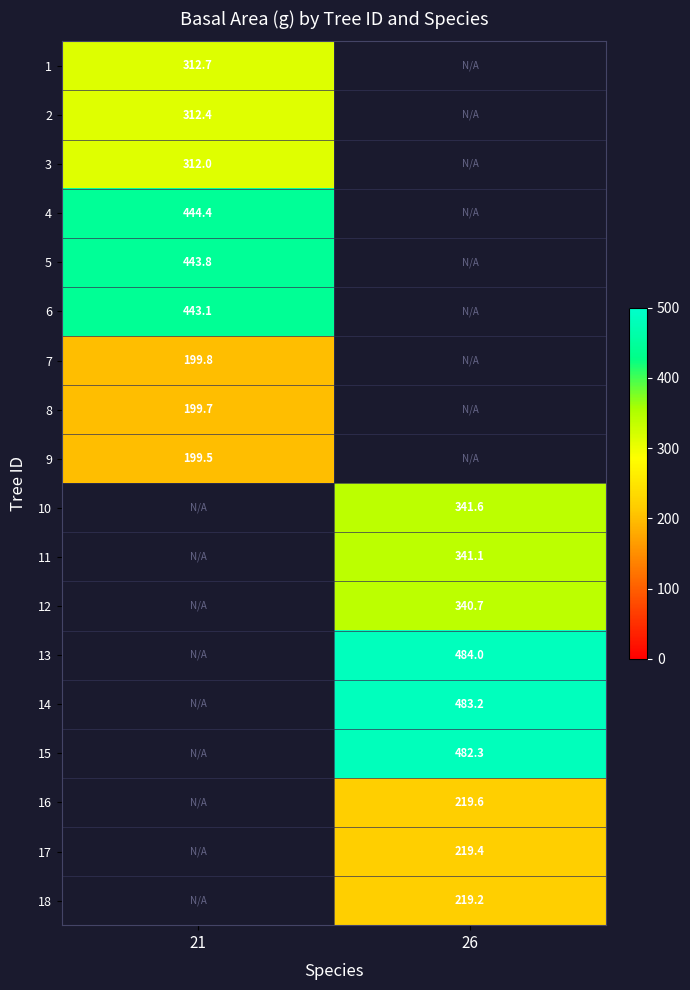

At which label does 10 reach its peak?

21